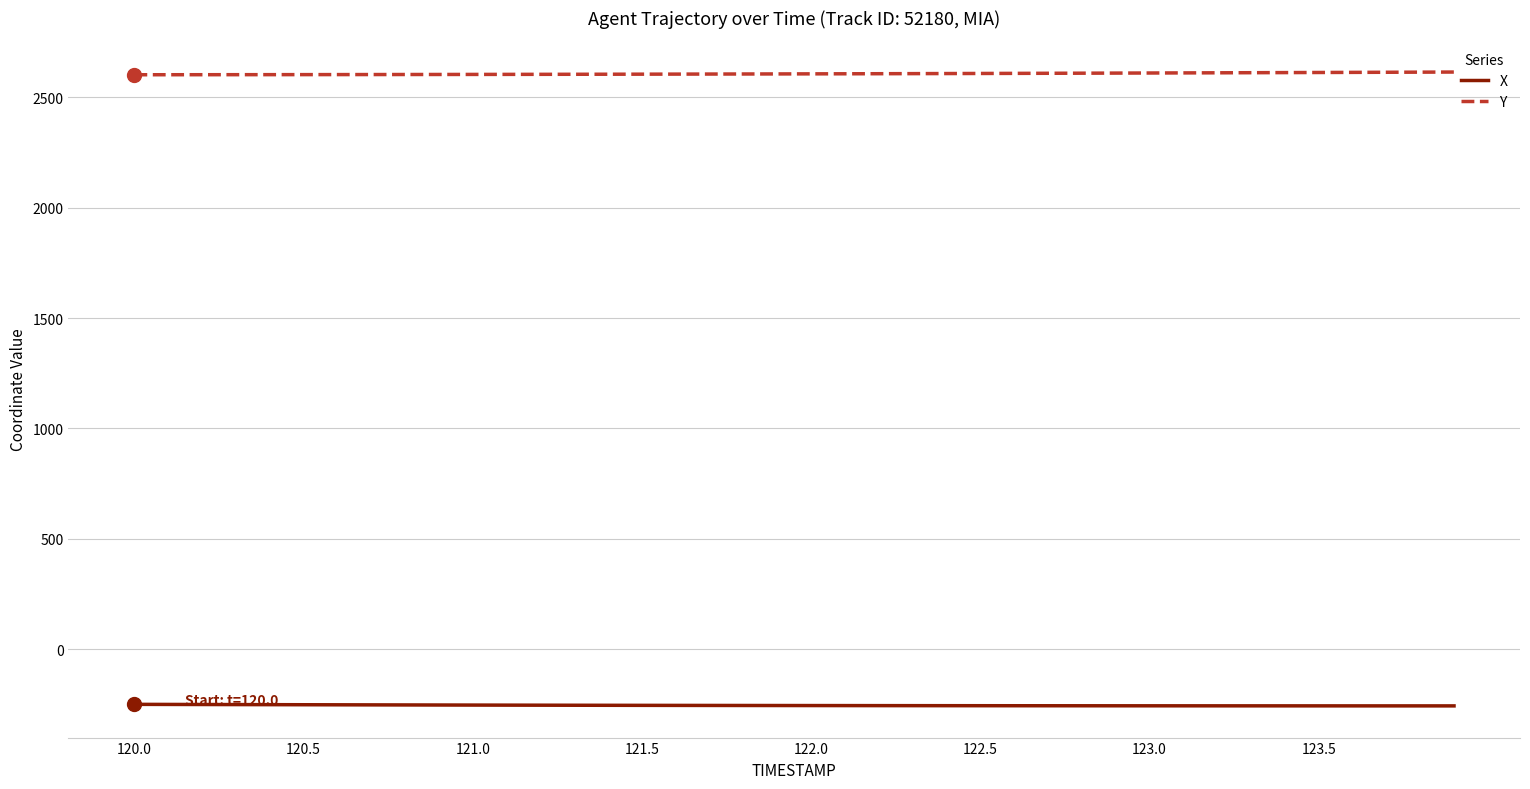

What is the highest value of the Y series?

2615.1